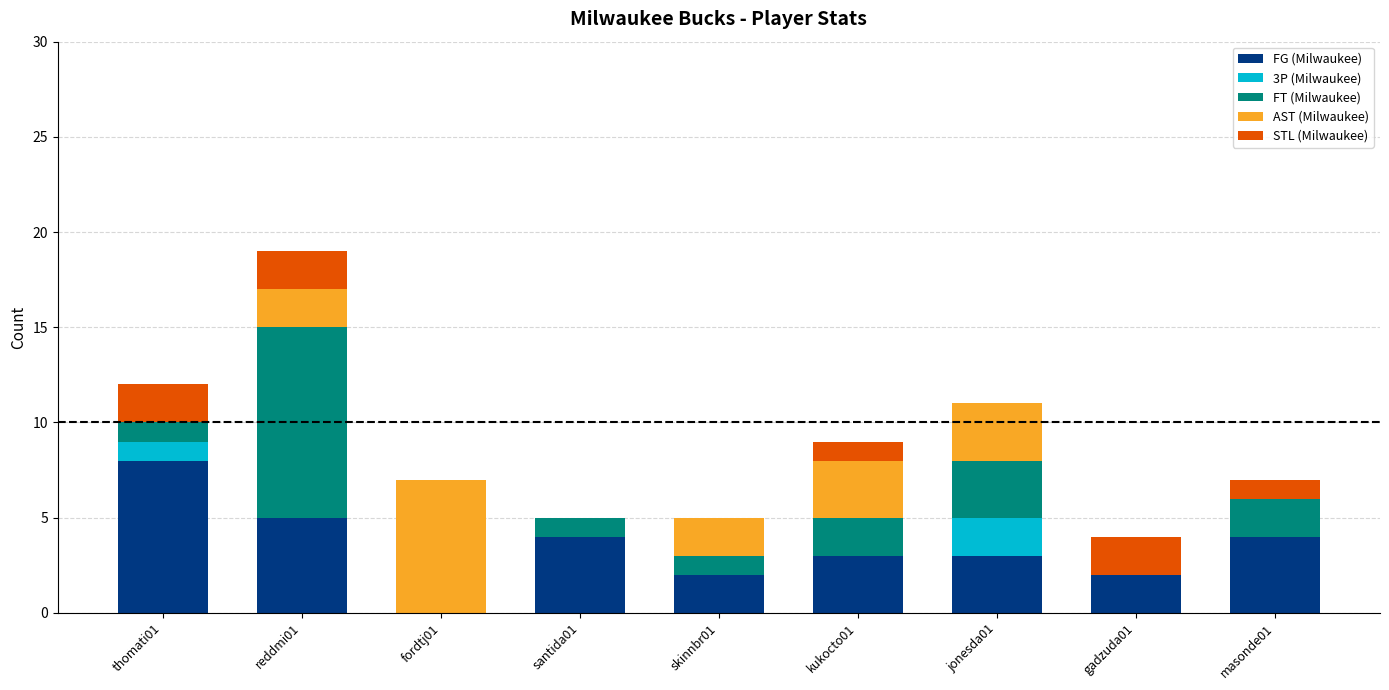

At which category is the sum across all series the highest?

reddmi01